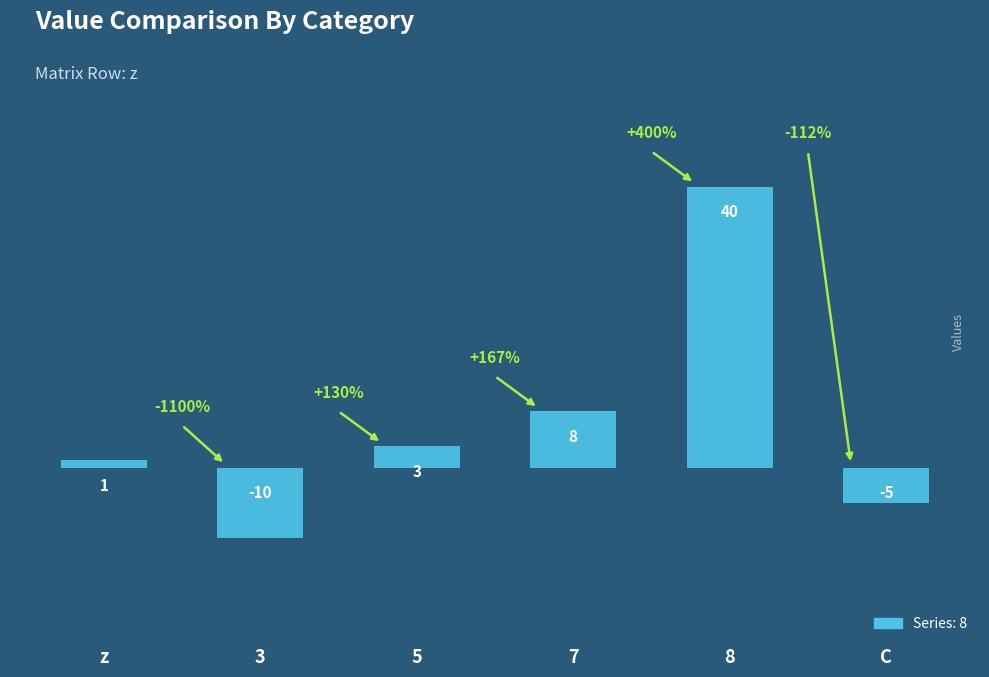

Count the values in the range -5 to 8.

4